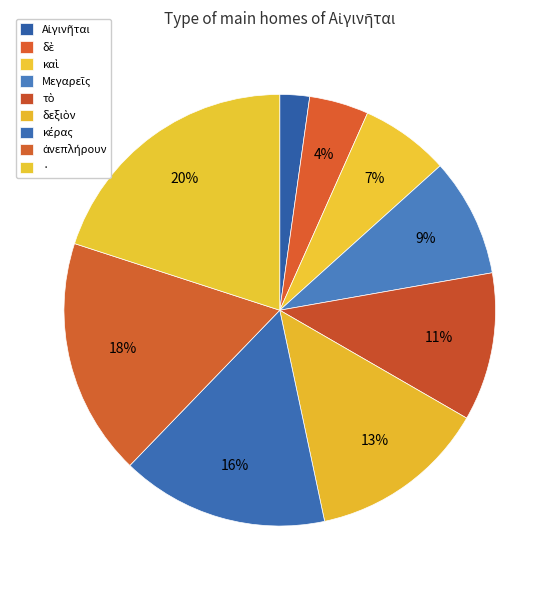

To the nearest percent, what is the average slice percentage?

11%